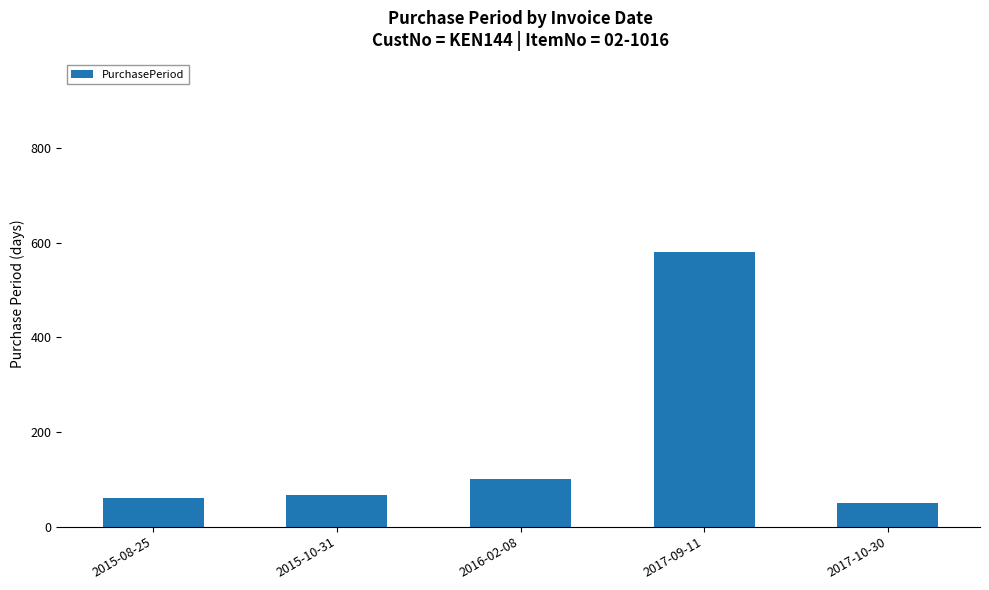

What is the average value?

172